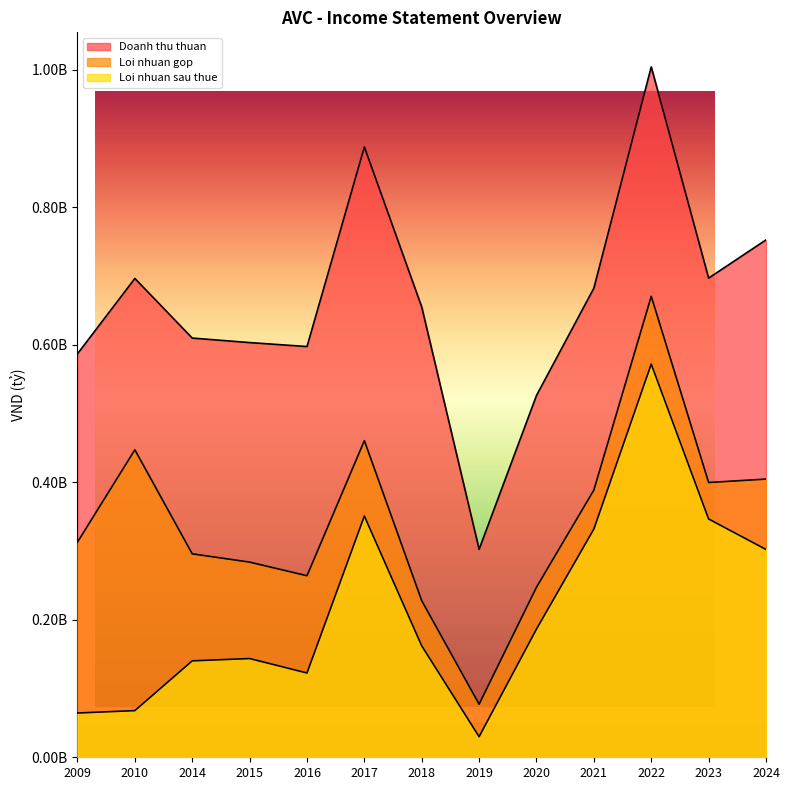

Which label corresponds to the smallest value in the chart?

2019